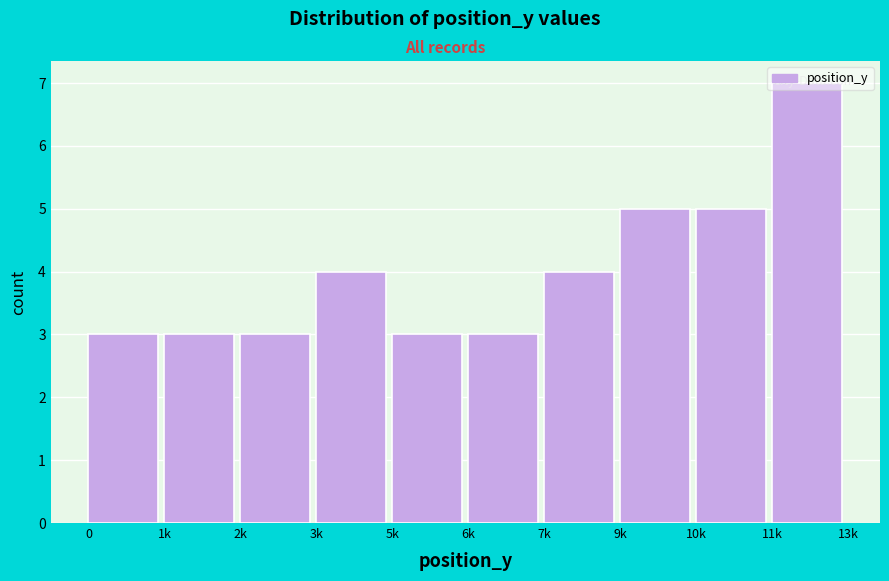

True or false: the data shows 5 at 5k.

False